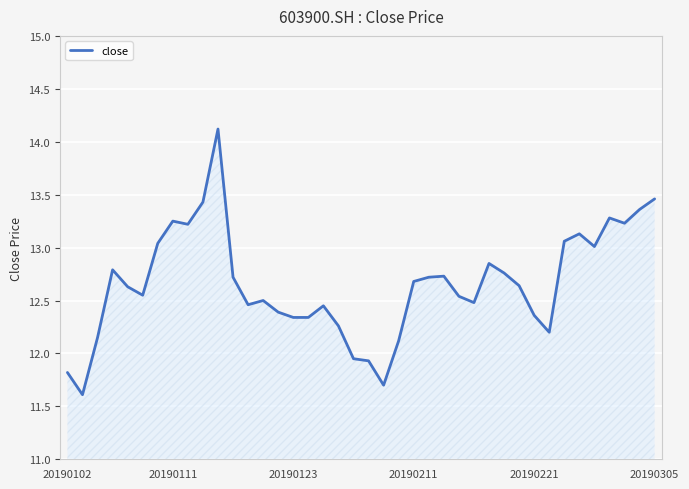

What is the minimum value shown in the chart?

11.6